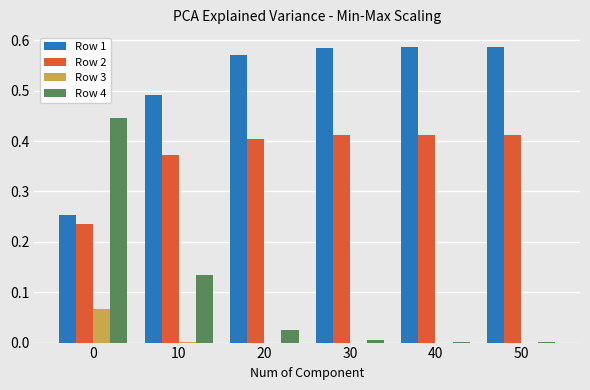

Is the value of Row 1 at 30 greater than the value of Row 4 at 10?

Yes